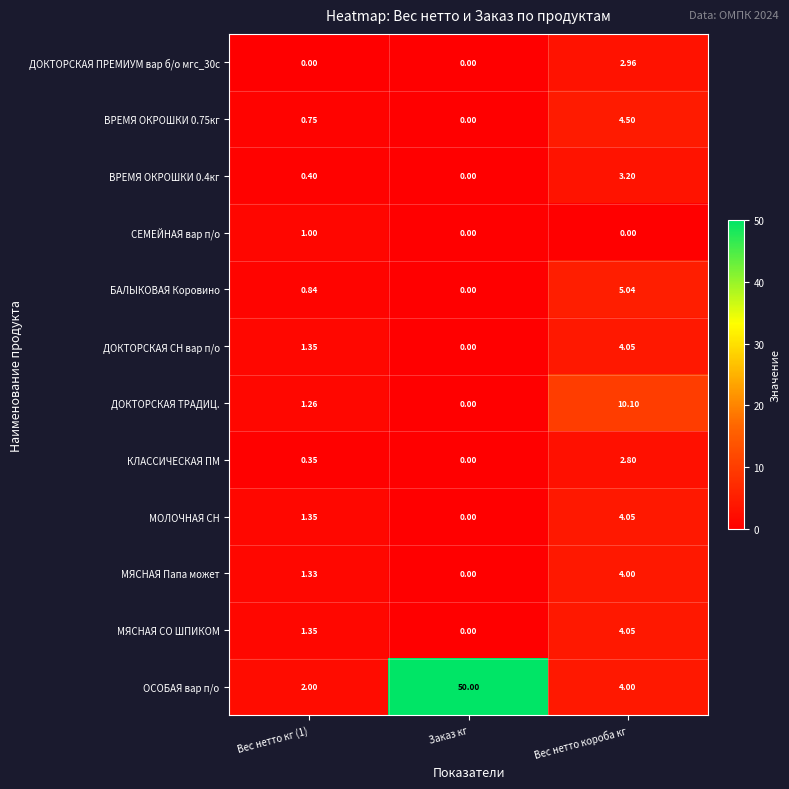

How many values in ДОКТОРСКАЯ ТРАДИЦ. are above zero?

2